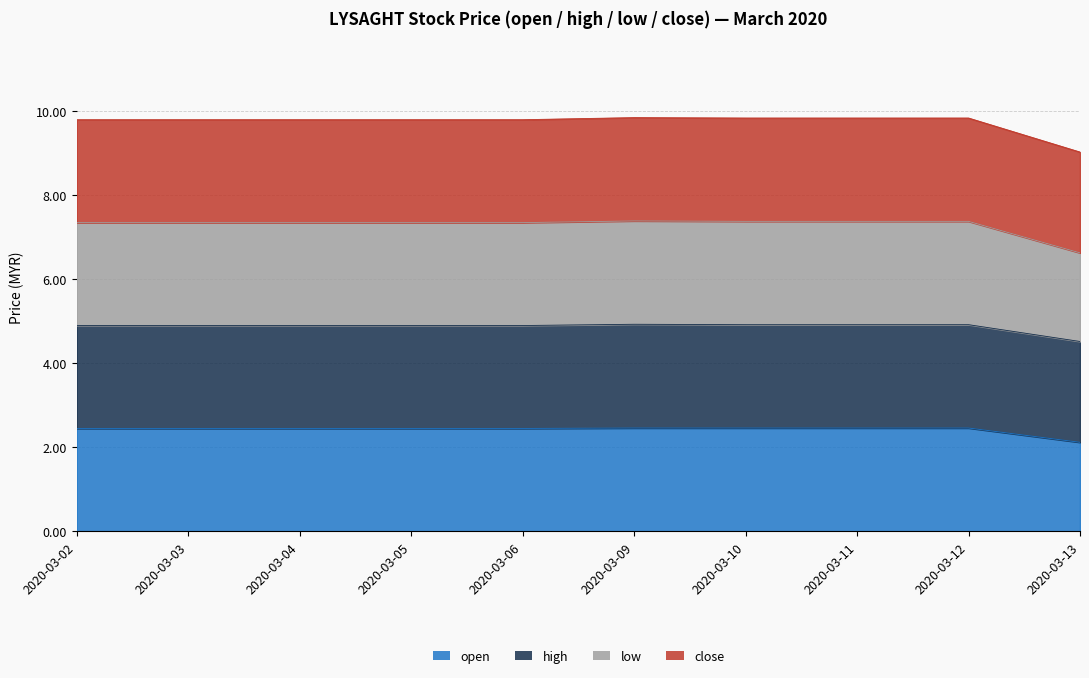

What is the maximum value for open?

2.5